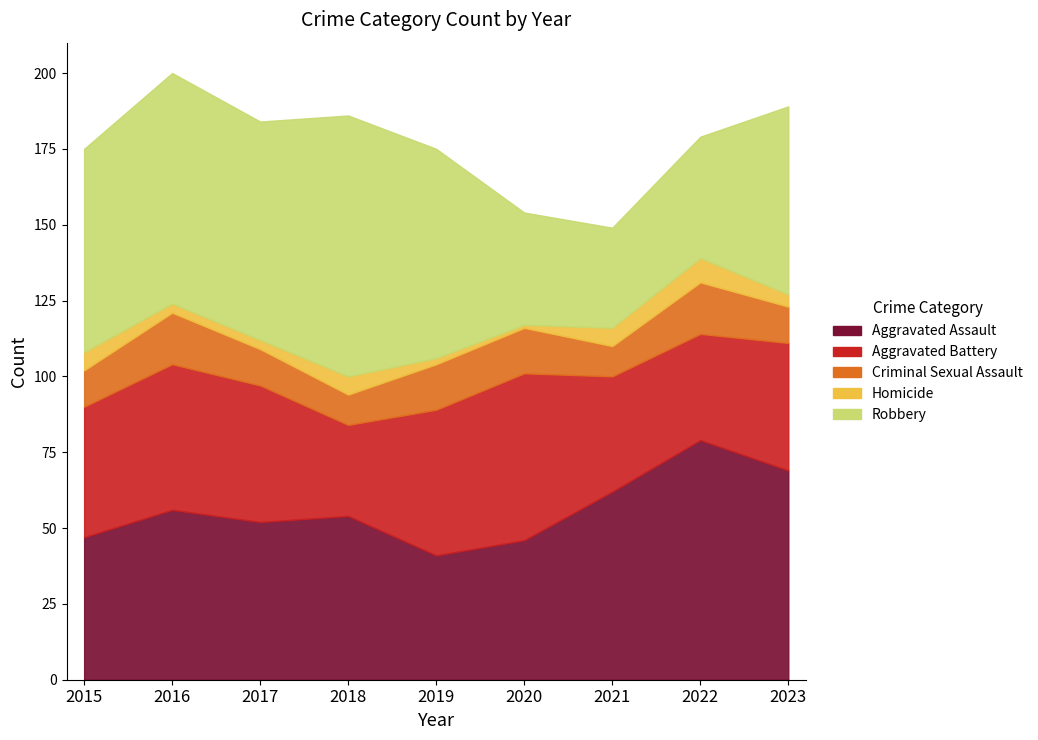

True or false: Criminal Sexual Assault has a value of 10 at 2018.

True